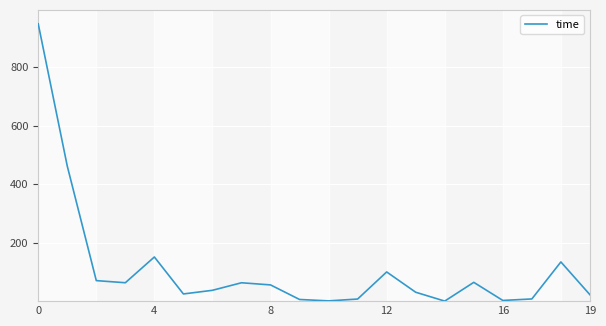

What is the greatest value displayed?

945.9